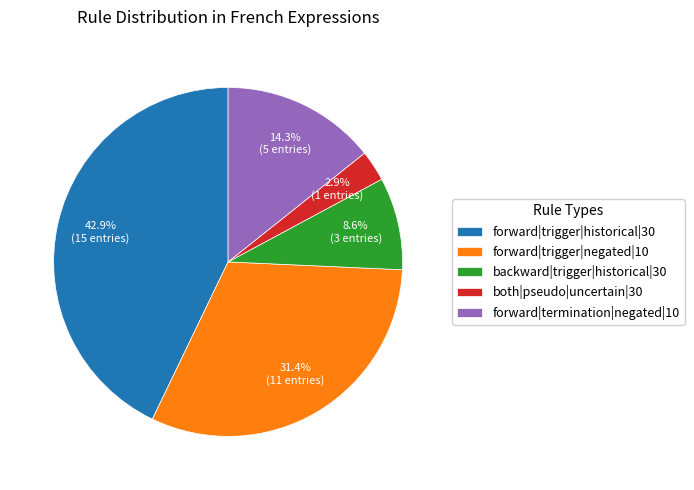

Does backward|trigger|historical|30 represent more than half of the total?

No